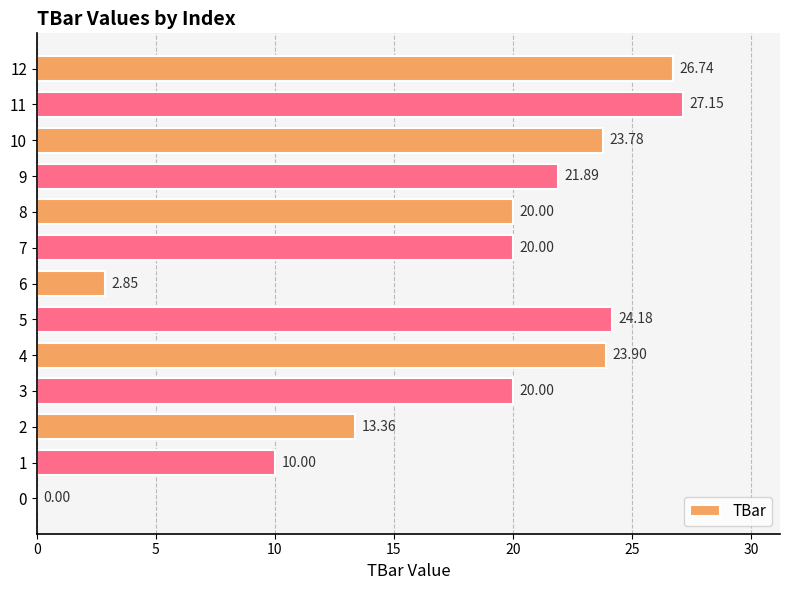

Count the number of categories in the chart.

13